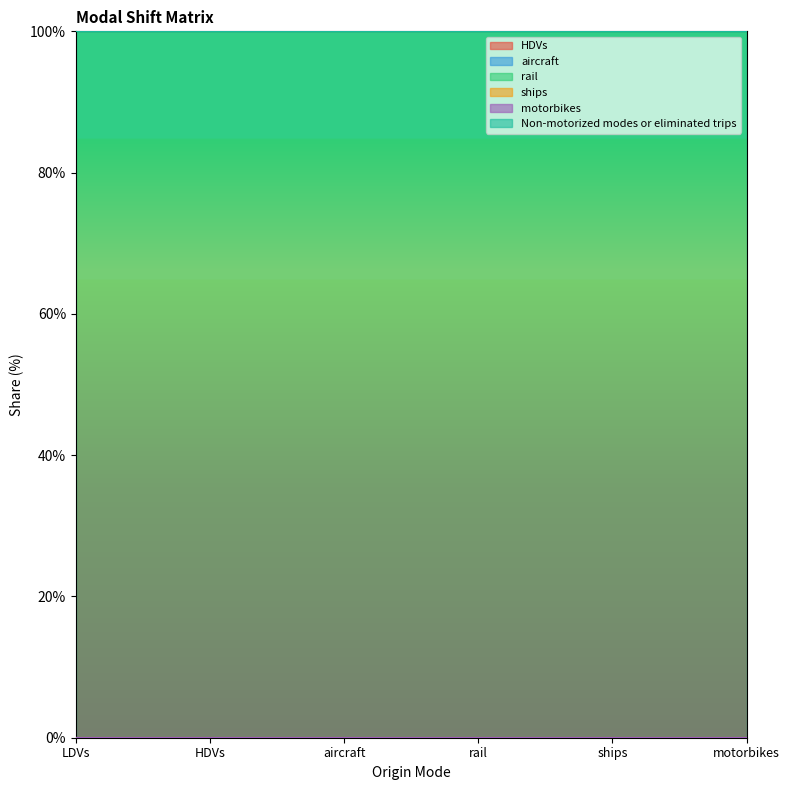

How many lines are shown in the chart?

6